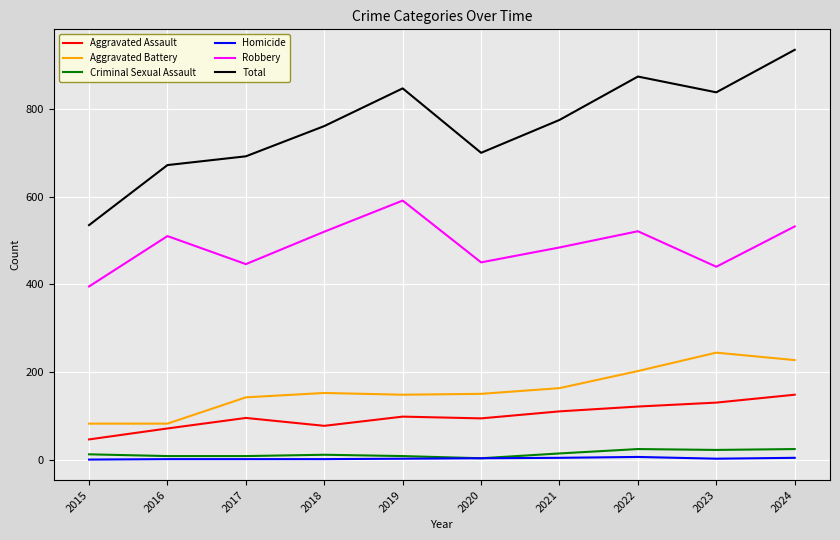

True or false: Aggravated Battery and Homicide intersect in this chart.

False